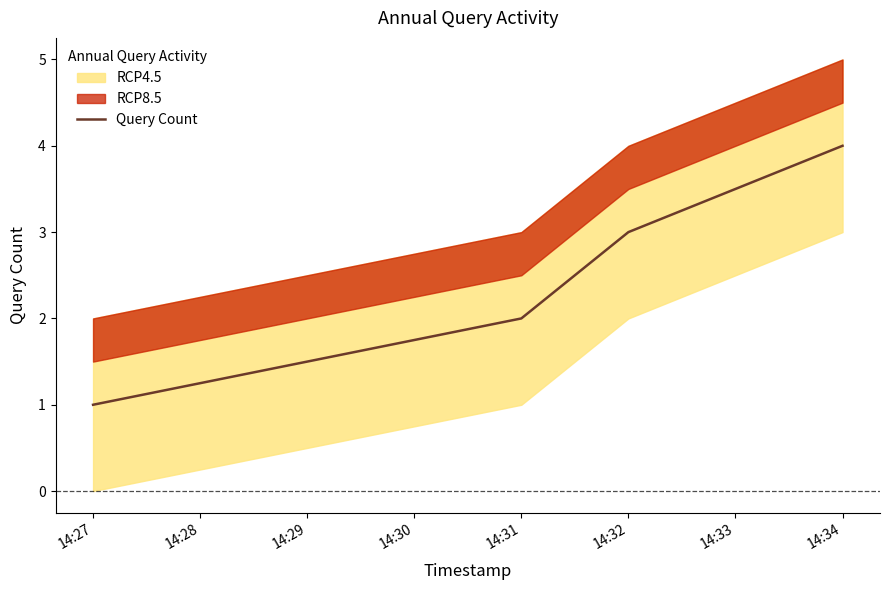

Reading left to right, list all the values displayed in this chart.

1	2	3	4